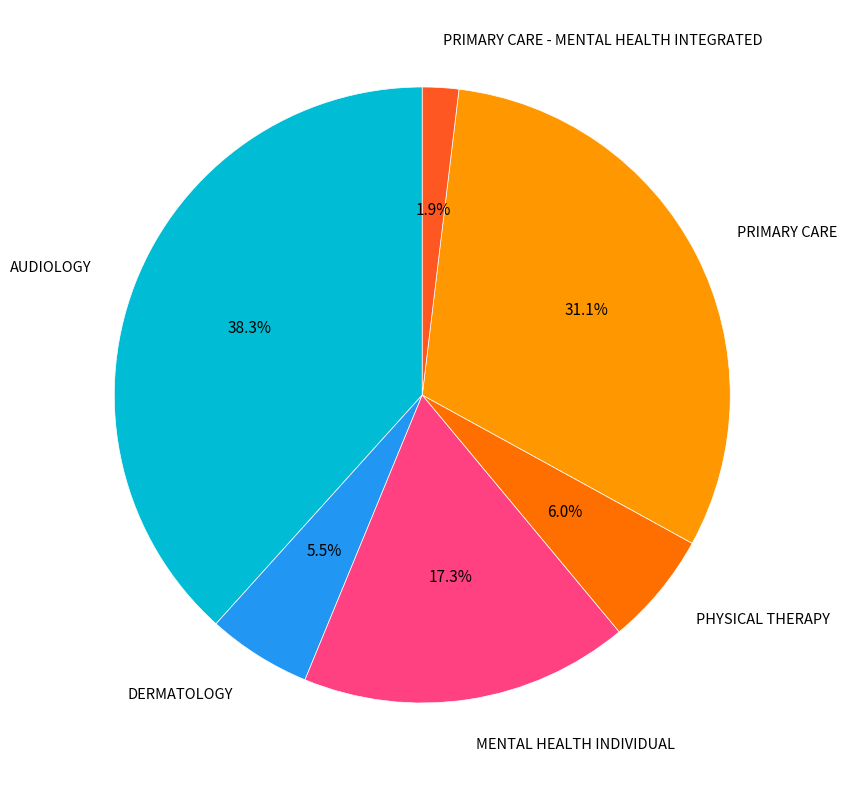

Between PRIMARY CARE and PHYSICAL THERAPY, which is larger?

PRIMARY CARE